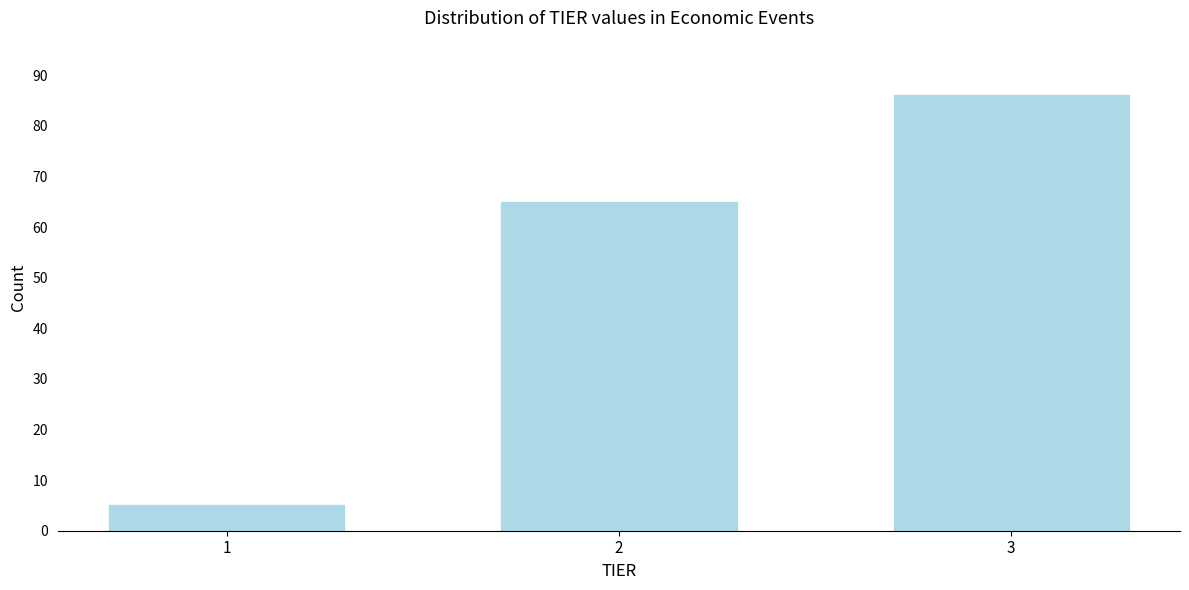

Reading left to right, list all the values displayed in this chart.

1=5	2=65	3=86